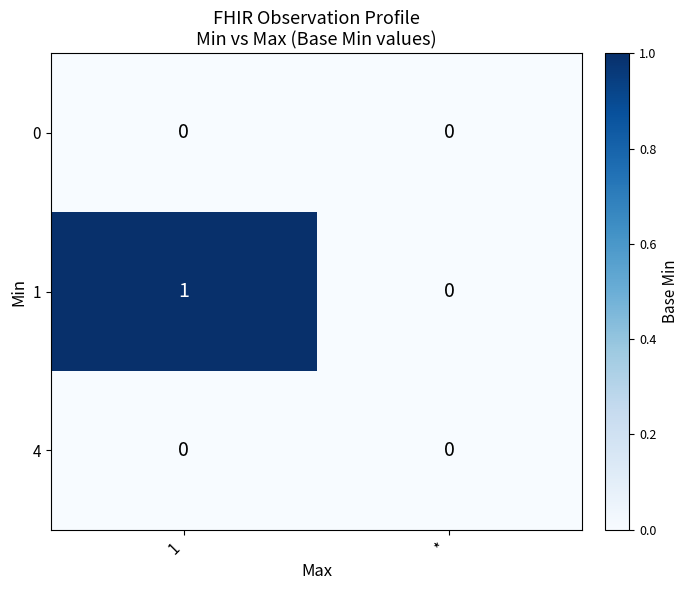

Is it true that 1 equals 0 at *?

True